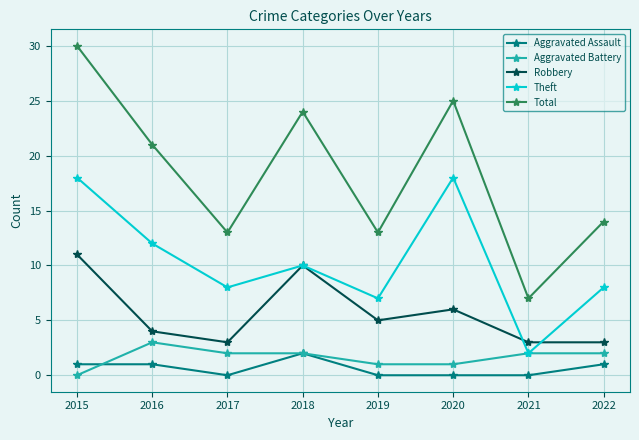

Is this an area chart (filled region under the line)?

No